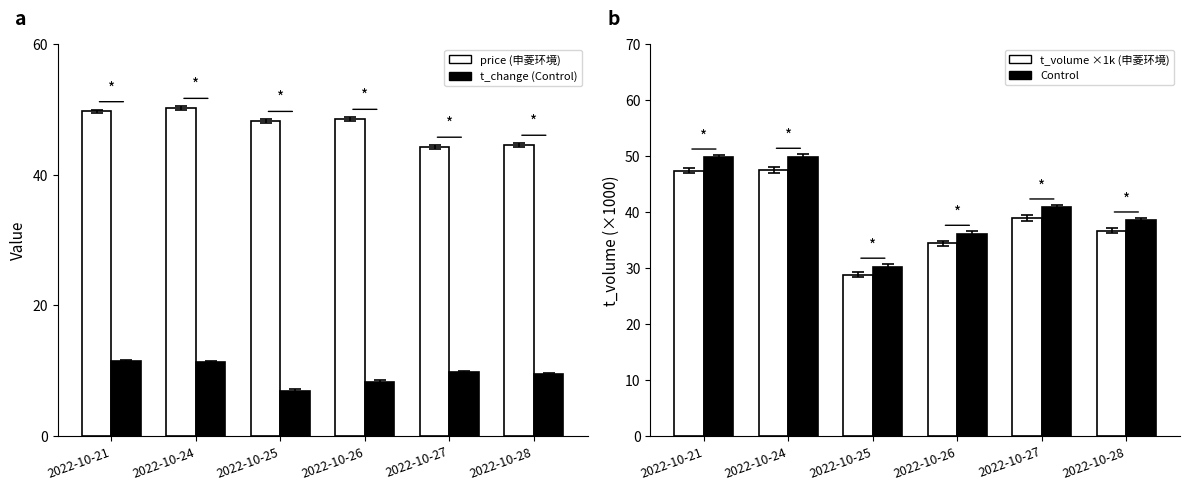

At which label does Control first exceed 40?

2022-10-21